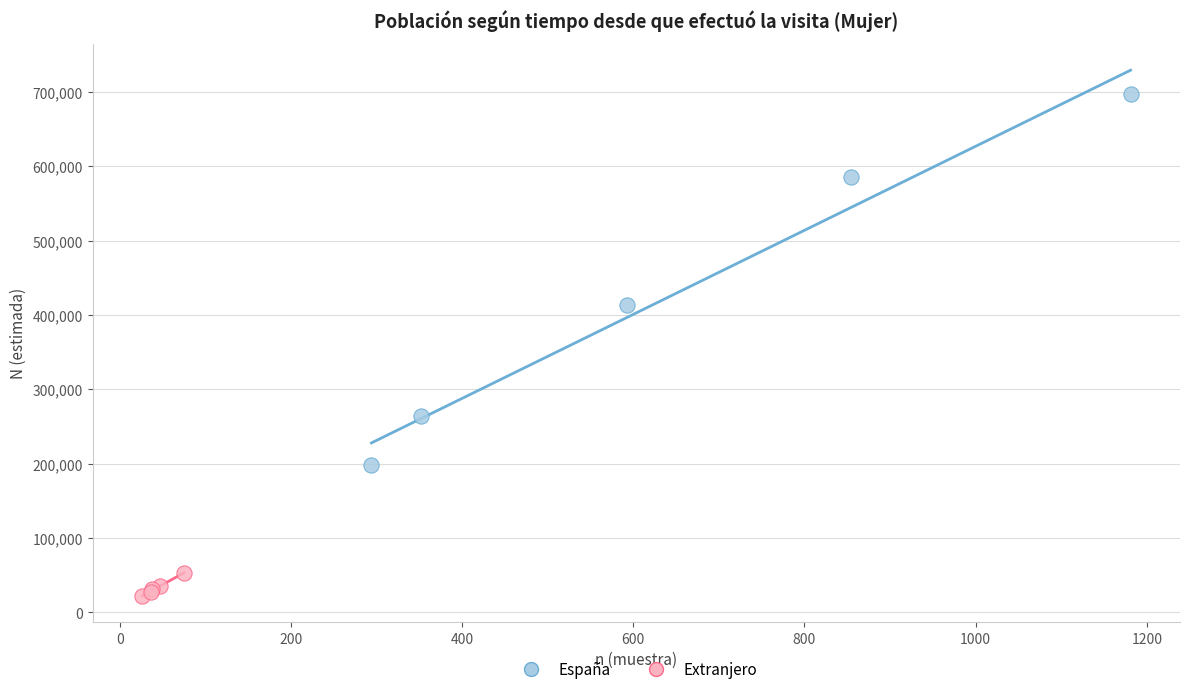

Which series contains the lowest Y value?

Extranjero